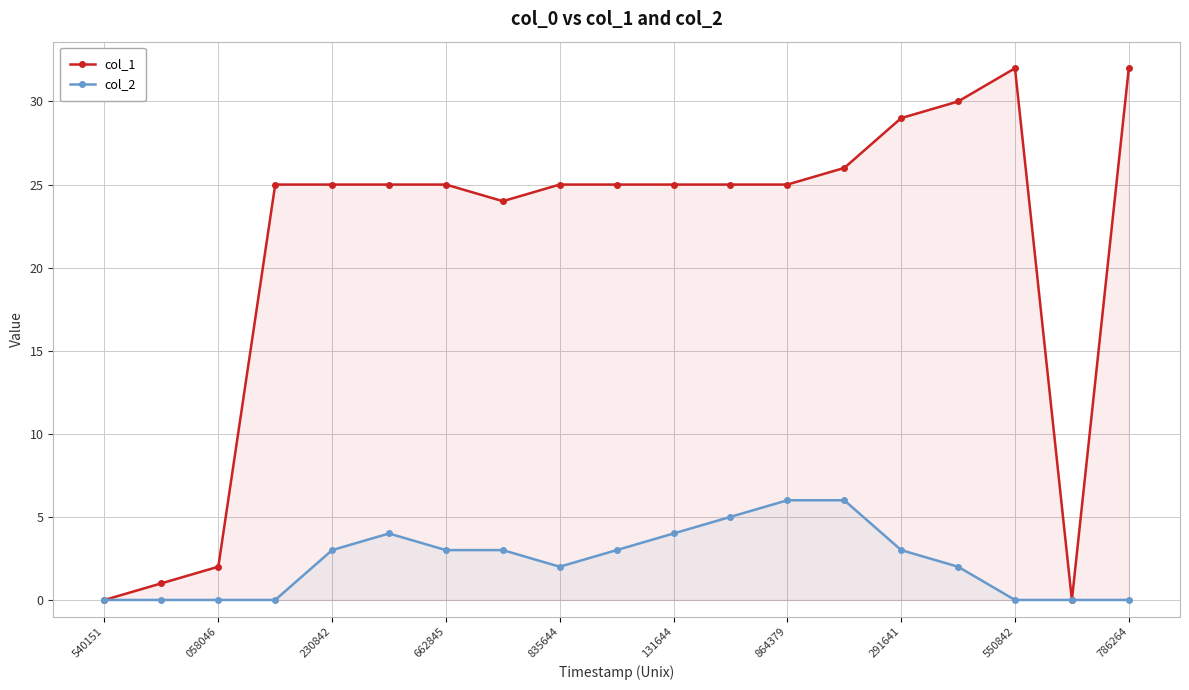

True or false: col_2 has more than 0 interior local peaks.

True